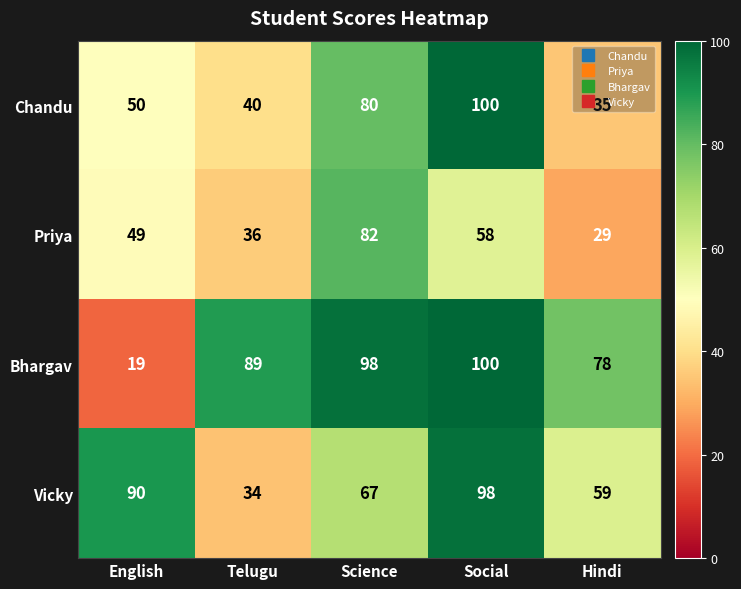

List the series in order of their overall mean, highest first.

Bhargav, Vicky, Chandu, Priya